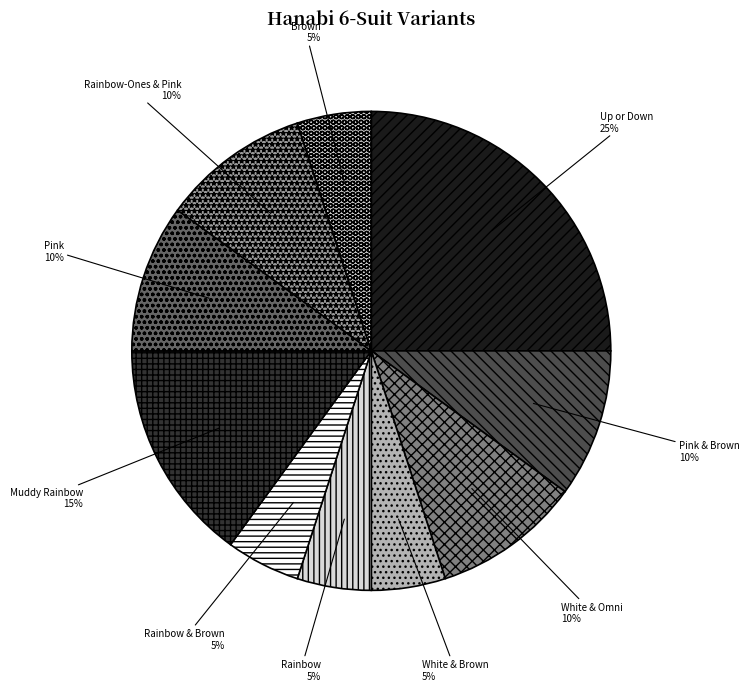

True or false: White & Omni accounts for 1% of the total.

False